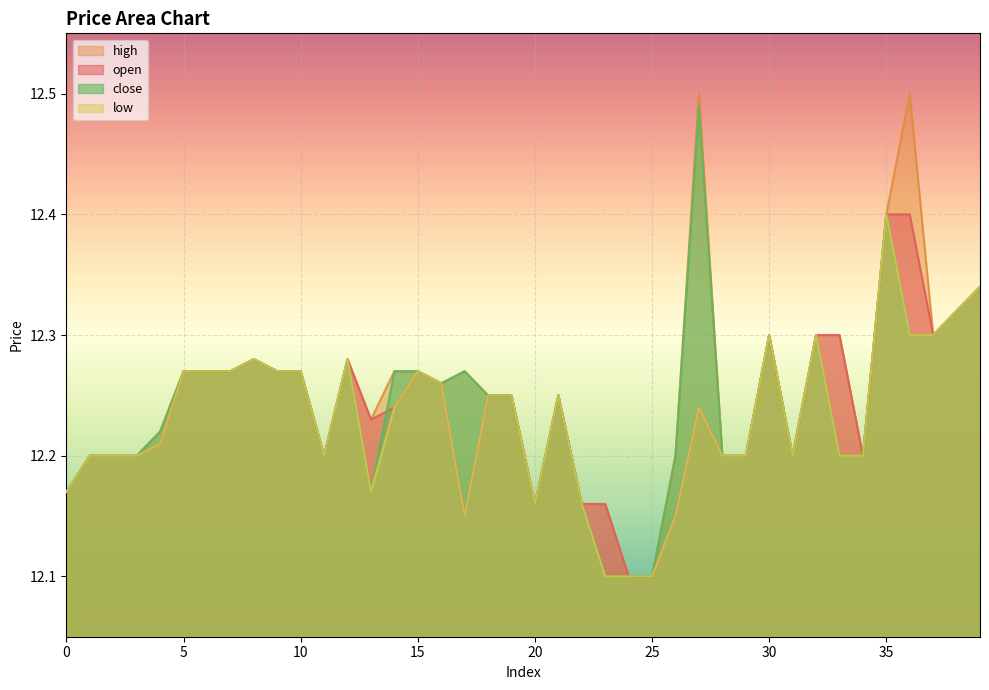

What is the difference between the maximum and minimum values in the open series?

0.3